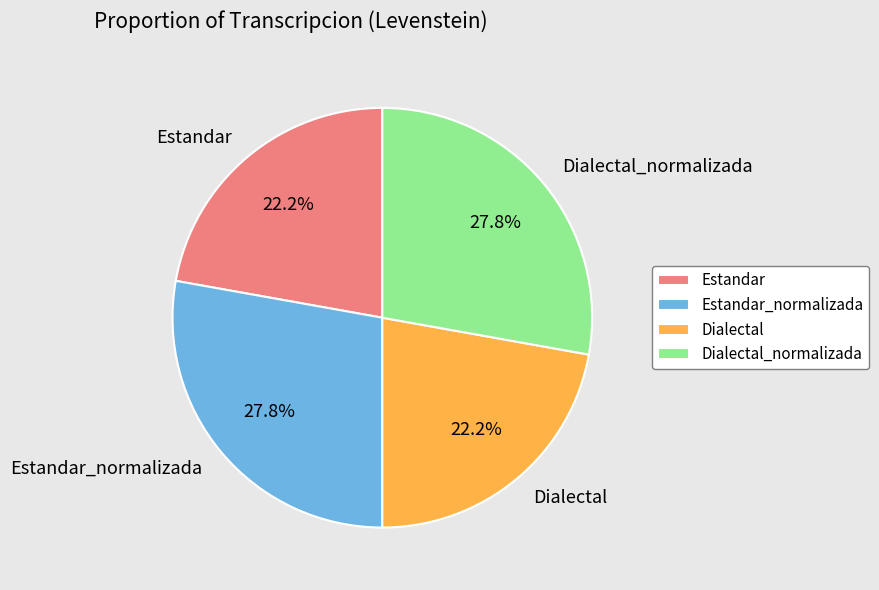

To the nearest percent, what is the combined percentage of Estandar_normalizada and Dialectal_normalizada?

56%